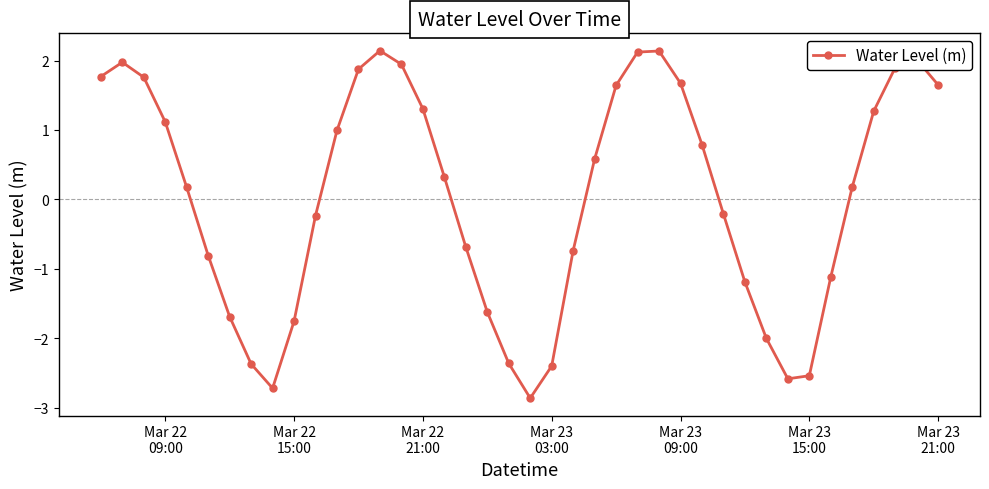

What is the sum of all values?

1.4